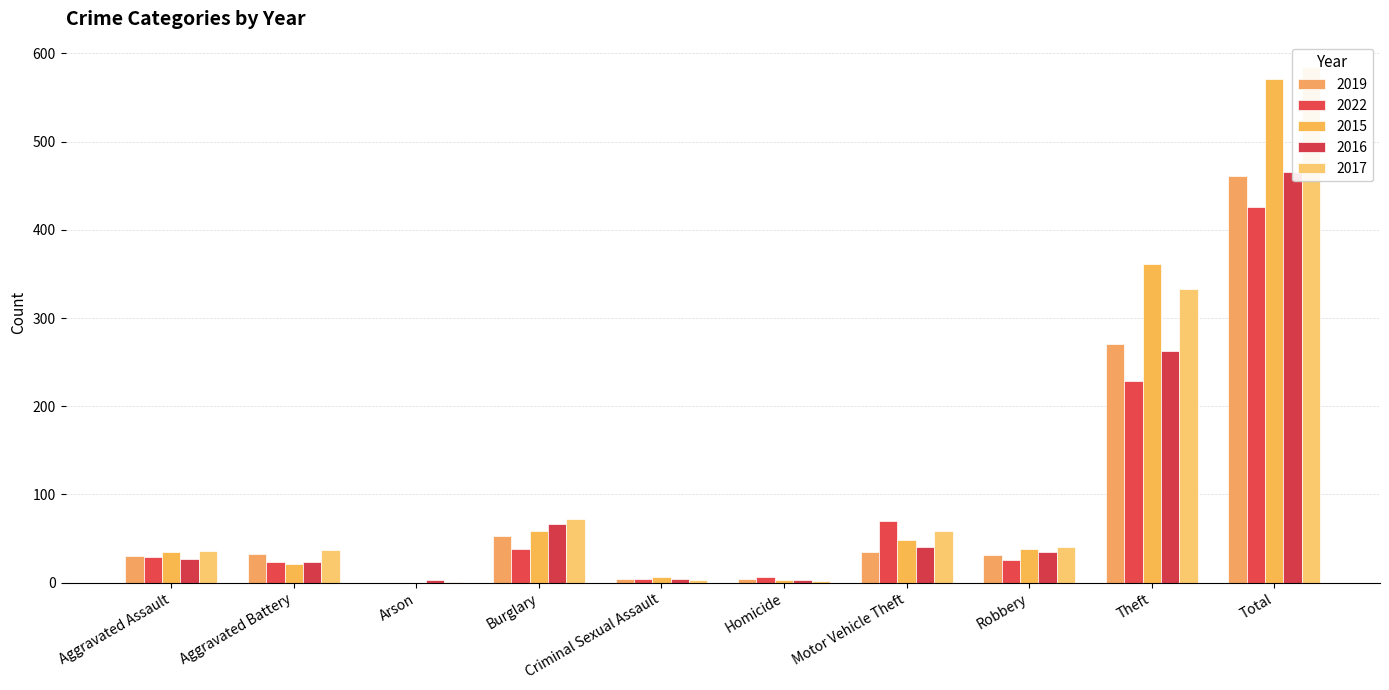

Does the chart contain any negative values?

No